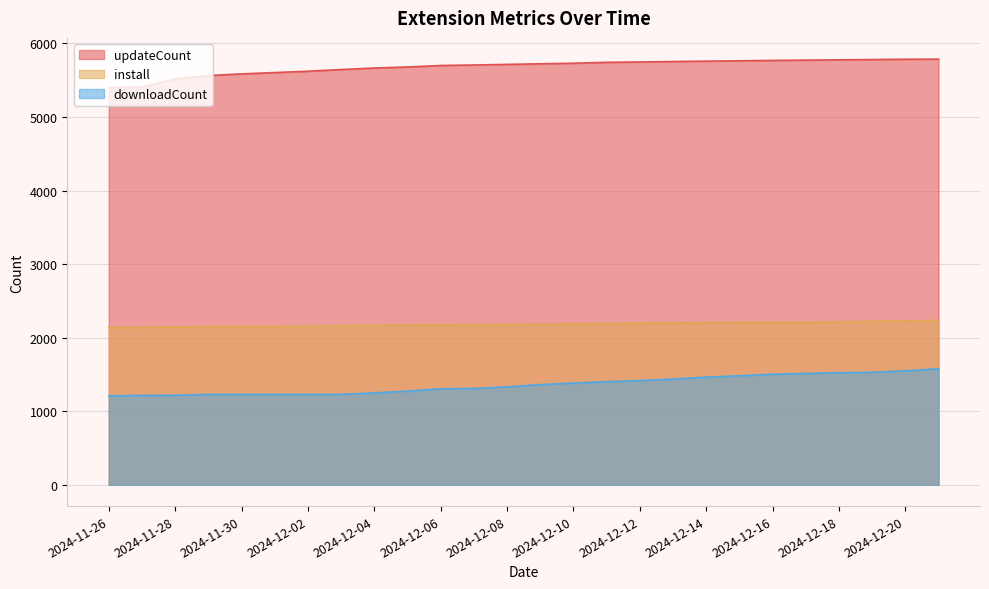

Which series has the largest total across all categories?

updateCount